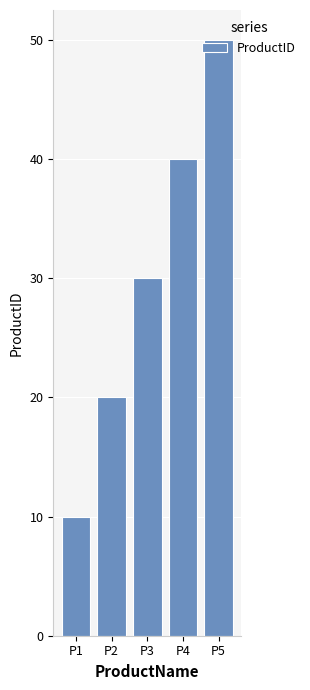

What is the approximate value at P1, to the nearest 5?

10